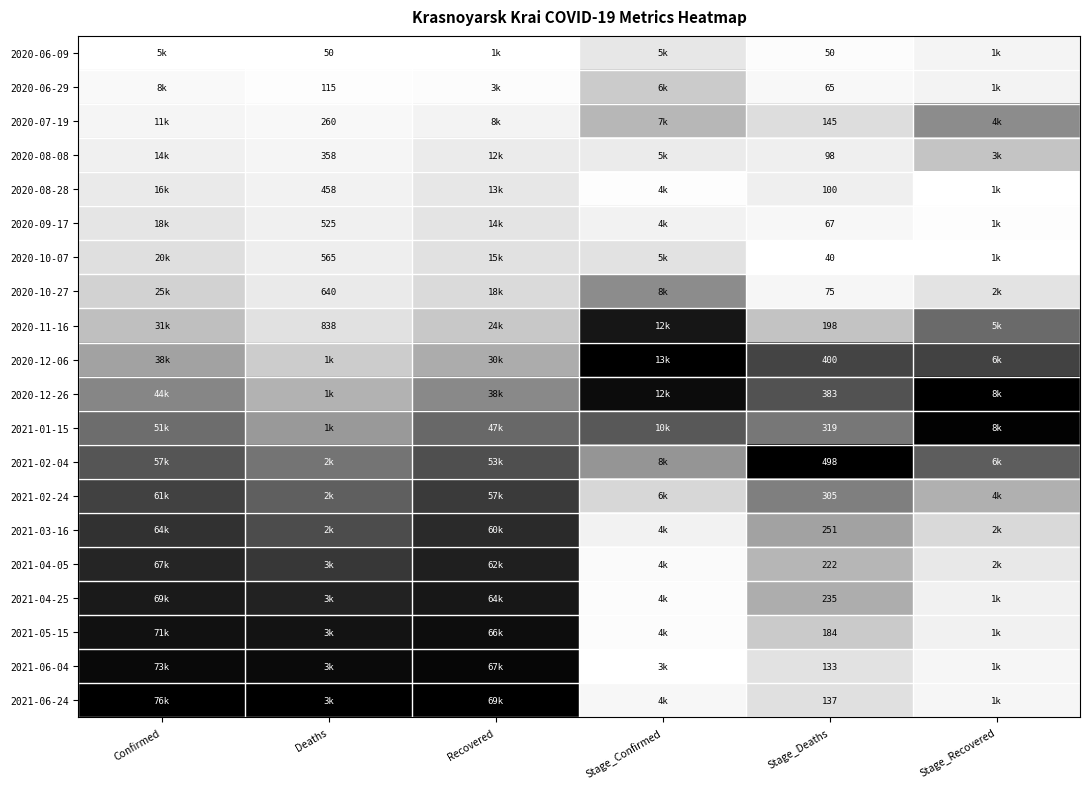

The 2021-05-15 series shows 0.1 at Stage_Recovered. True or false?

False